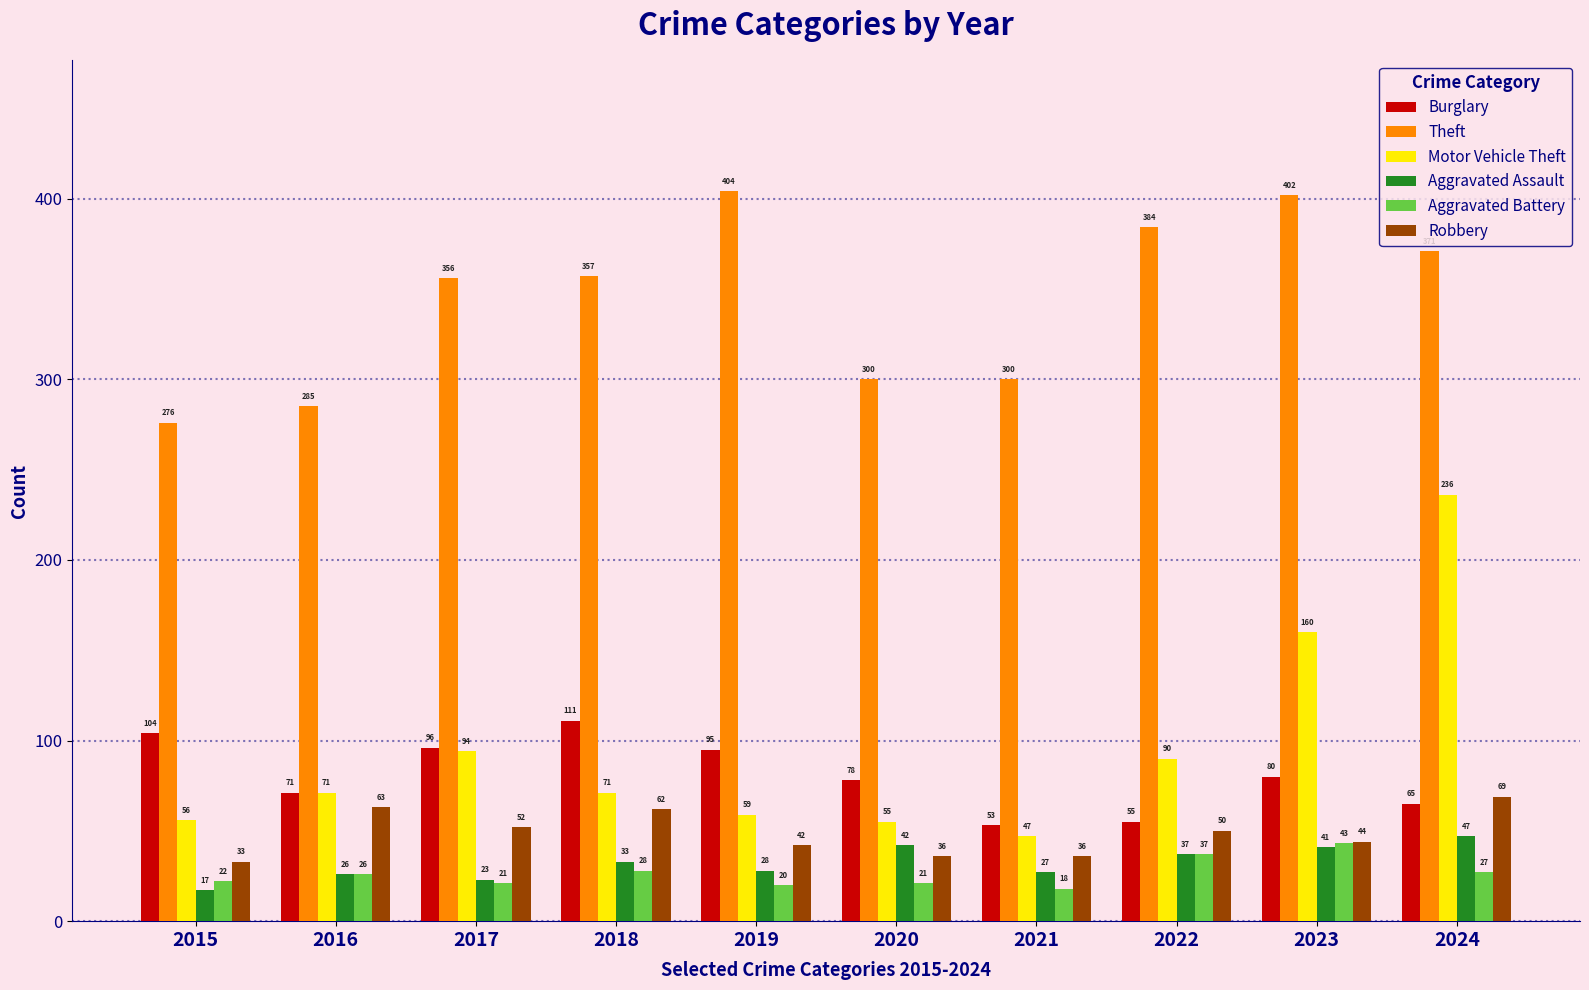

Reading left to right, list all the values displayed in this chart.

Burglary: 2015=104	2016=71	2017=96	2018=111	2019=95	2020=78	2021=53	2022=55	2023=80	2024=65
Theft: 2015=276	2016=285	2017=356	2018=357	2019=404	2020=300	2021=300	2022=384	2023=402	2024=371
Motor Vehicle Theft: 2015=56	2016=71	2017=94	2018=71	2019=59	2020=55	2021=47	2022=90	2023=160	2024=236
Aggravated Assault: 2015=17	2016=26	2017=23	2018=33	2019=28	2020=42	2021=27	2022=37	2023=41	2024=47
Aggravated Battery: 2015=22	2016=26	2017=21	2018=28	2019=20	2020=21	2021=18	2022=37	2023=43	2024=27
Robbery: 2015=33	2016=63	2017=52	2018=62	2019=42	2020=36	2021=36	2022=50	2023=44	2024=69